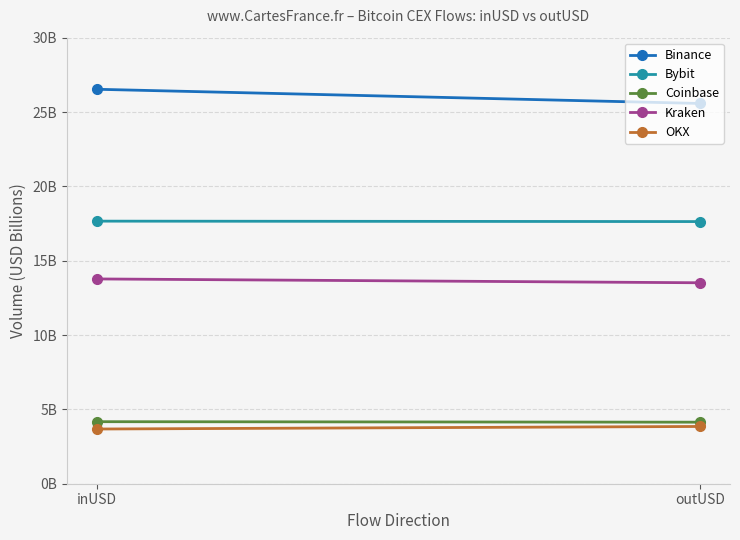

Is it true that Kraken equals 7.2 at outUSD?

False